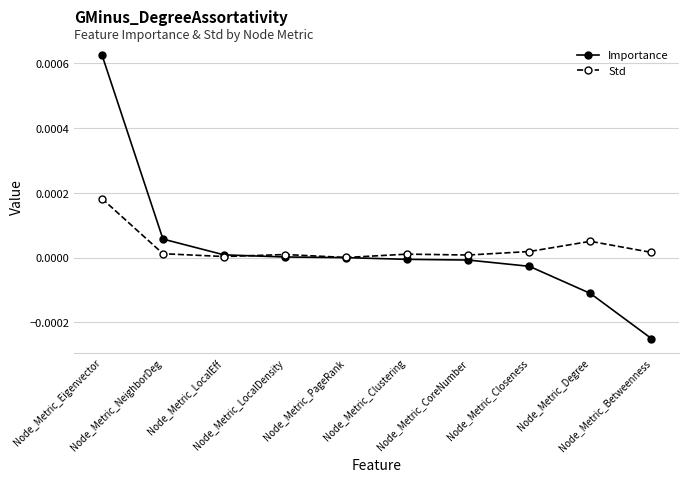

At which category is the sum across all series the highest?

Node_Metric_Eigenvector